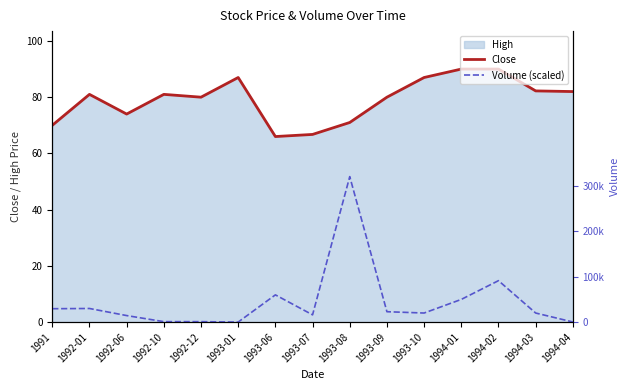

True or false: Close has a value of 107.9 at 1994-04.

False